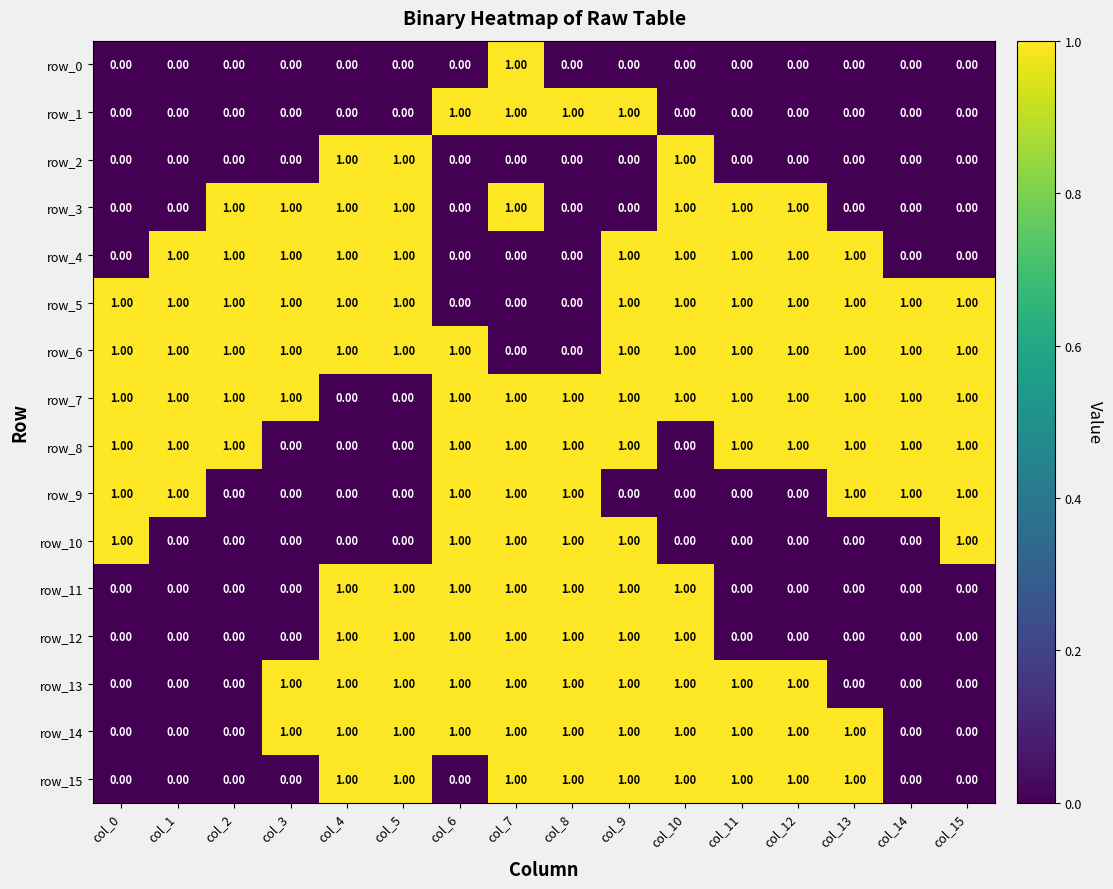

At how many categories does at least one series exceed 0?

16